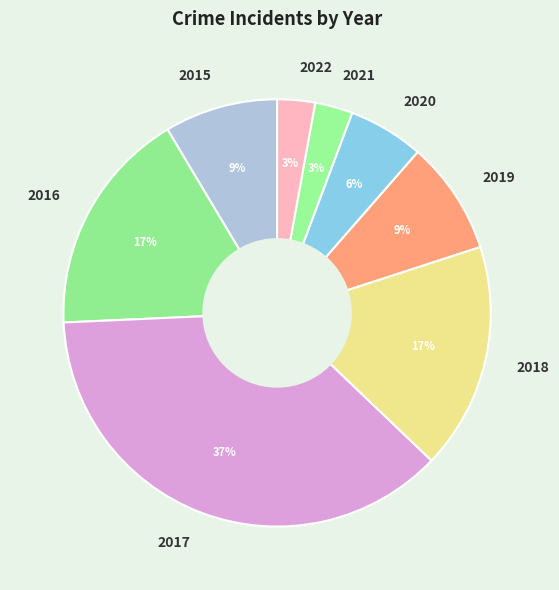

Is there any slice that represents more than half of the pie?

No